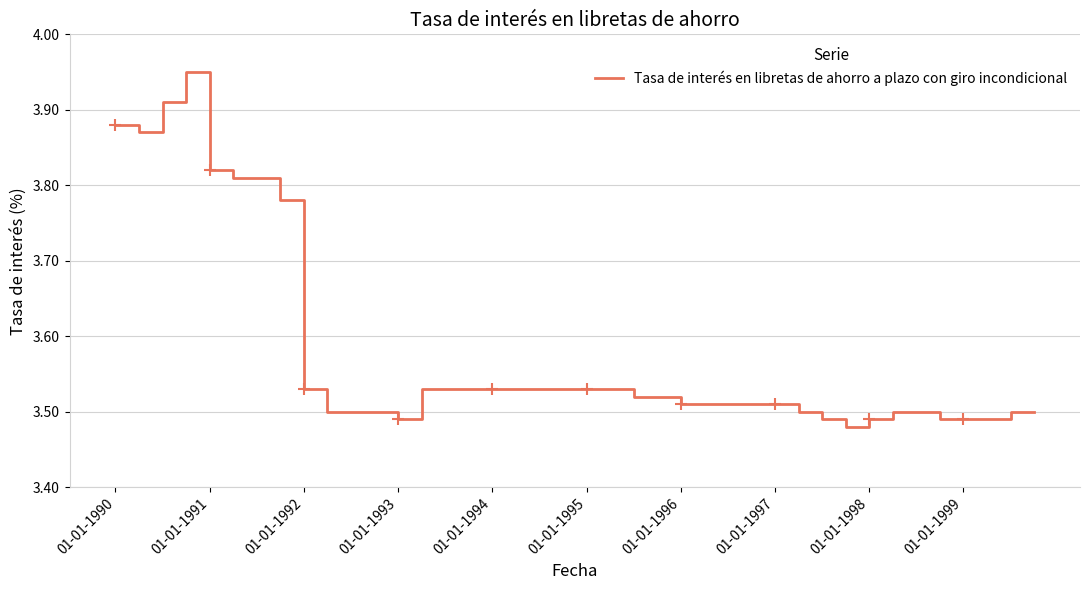

Count the values in the range 3 to 4.

40